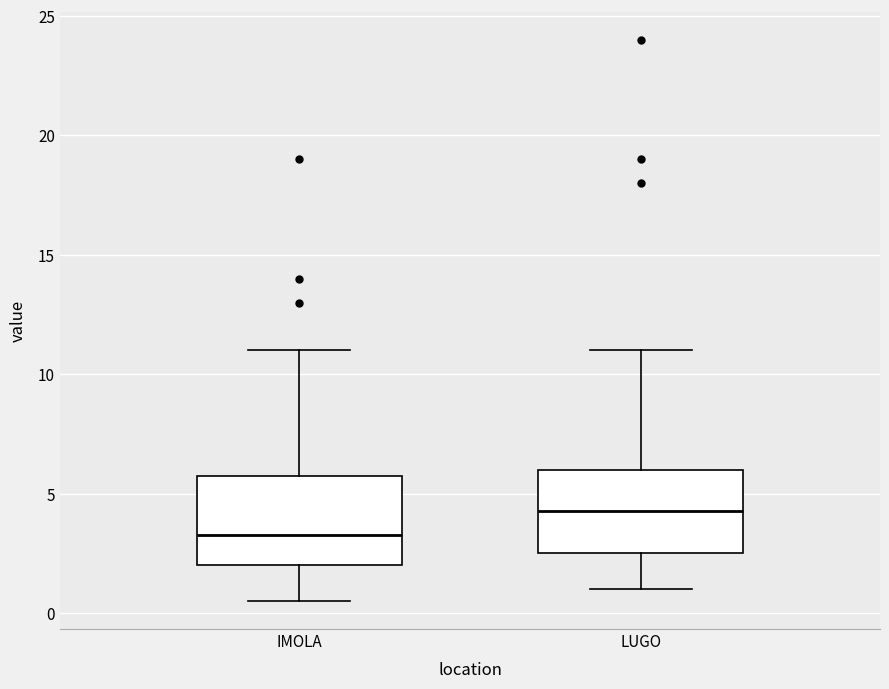

Which box has the lowest median line?

IMOLA